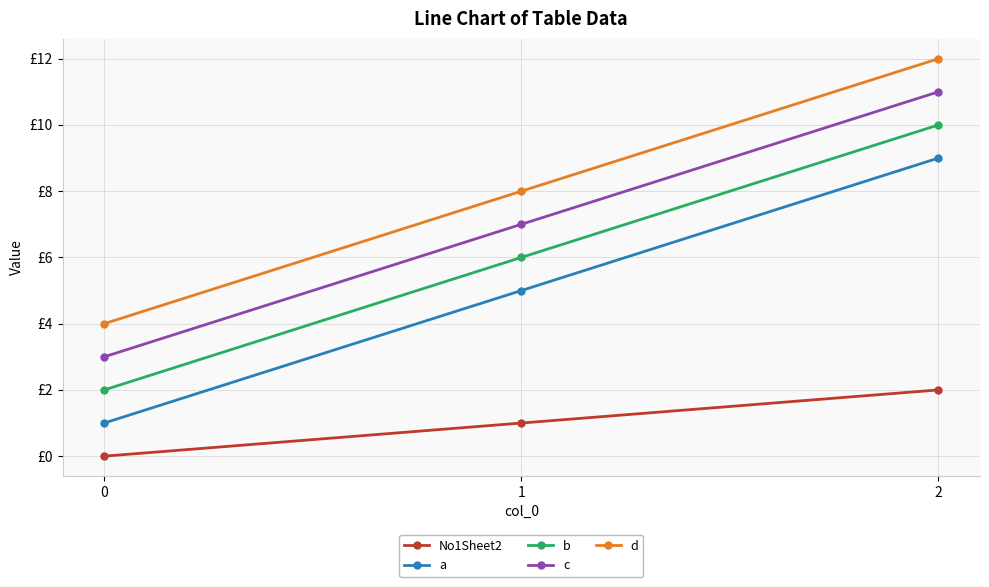

Reading right to left, what are all the values shown in this chart?

No1Sheet2: 2=2	1=1	0=0
a: 2=9	1=5	0=1
b: 2=10	1=6	0=2
c: 2=11	1=7	0=3
d: 2=12	1=8	0=4